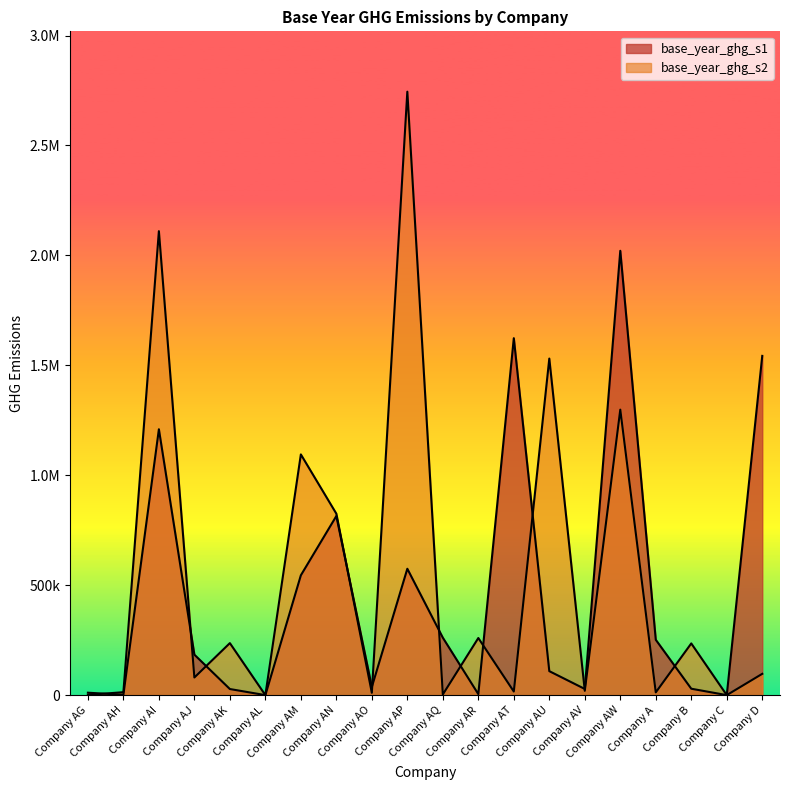

What is the total value across all series at Company AH?

14891.0